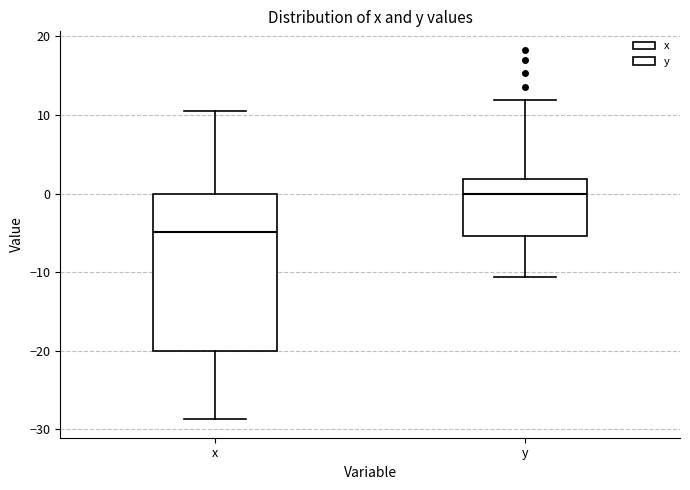

Which box is the tallest, from its lower edge to its upper edge?

x